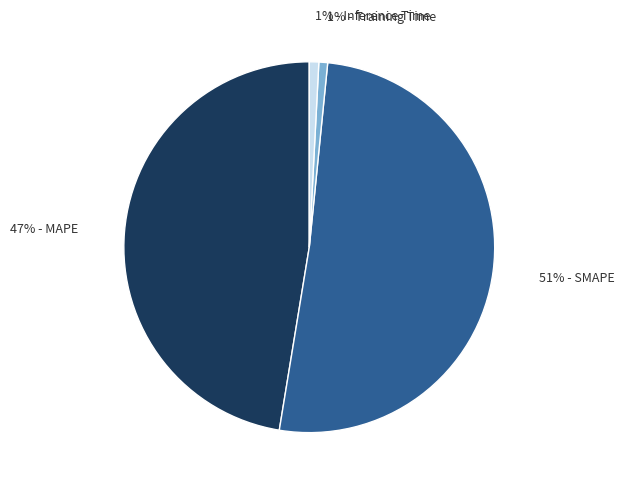

Does any single category account for the majority?

Yes